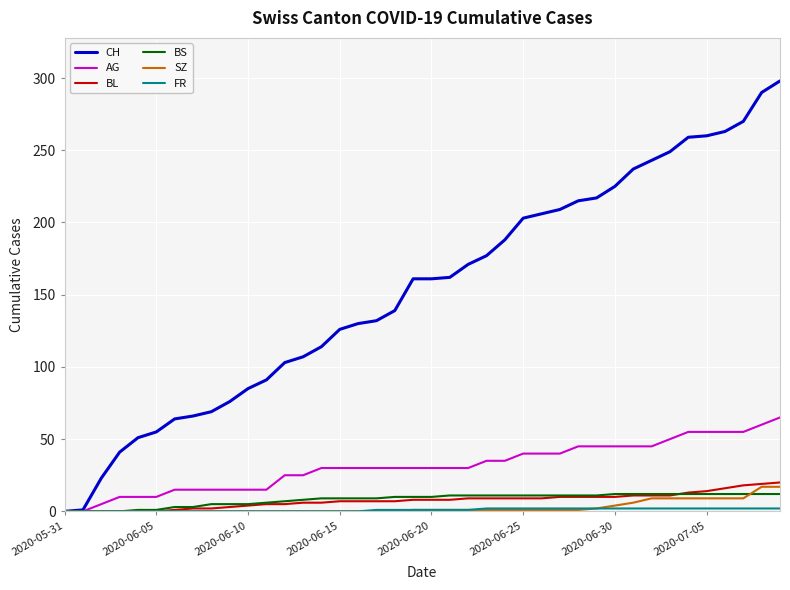

What is the greatest value displayed?

298